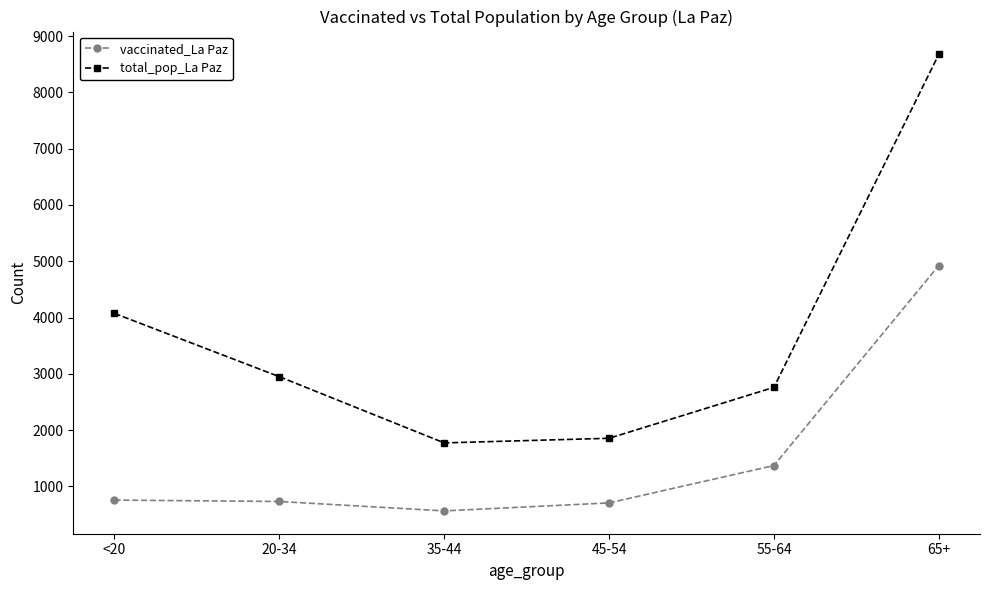

Does the chart display data point markers on the line(s)?

Yes